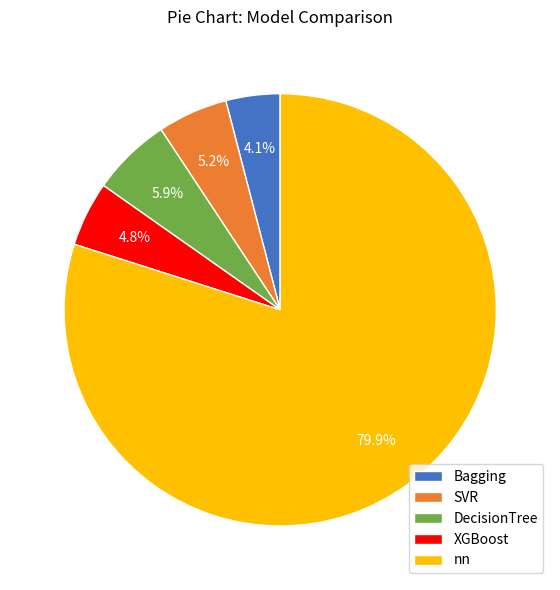

Which slice is the smallest?

Bagging